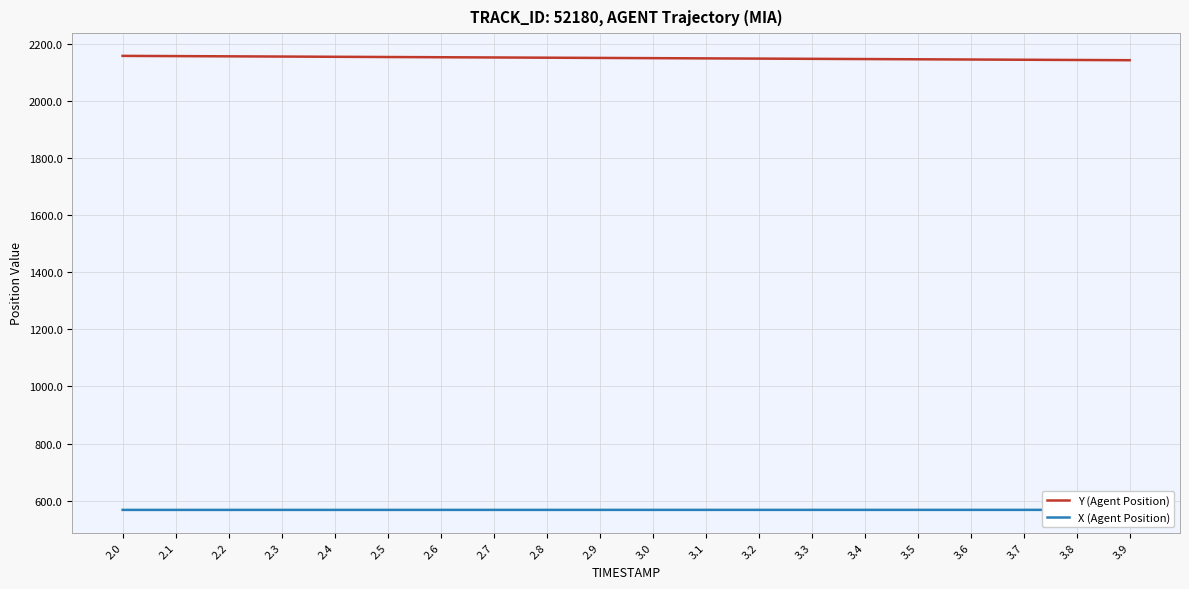

What is the difference between the X (Agent Position) values at 2.6 and 3.3?

0.1